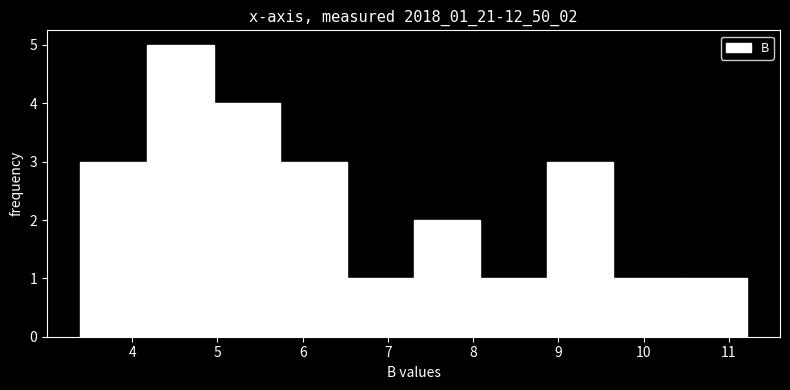

Reading left to right, list every bar in this chart as the range it spans on the x-axis followed by its height. Neither the bar edges nor the heights are printed on the chart, so give them approximately, as read against the axes.

3.4 to 4.2: 3
4.2 to 5.0: 5
5.0 to 5.7: 4
5.7 to 6.5: 3
6.5 to 7.3: 1
7.3 to 8.1: 2
8.1 to 8.9: 1
8.9 to 9.6: 3
9.6 to 10.4: 1
10.4 to 11.2: 1